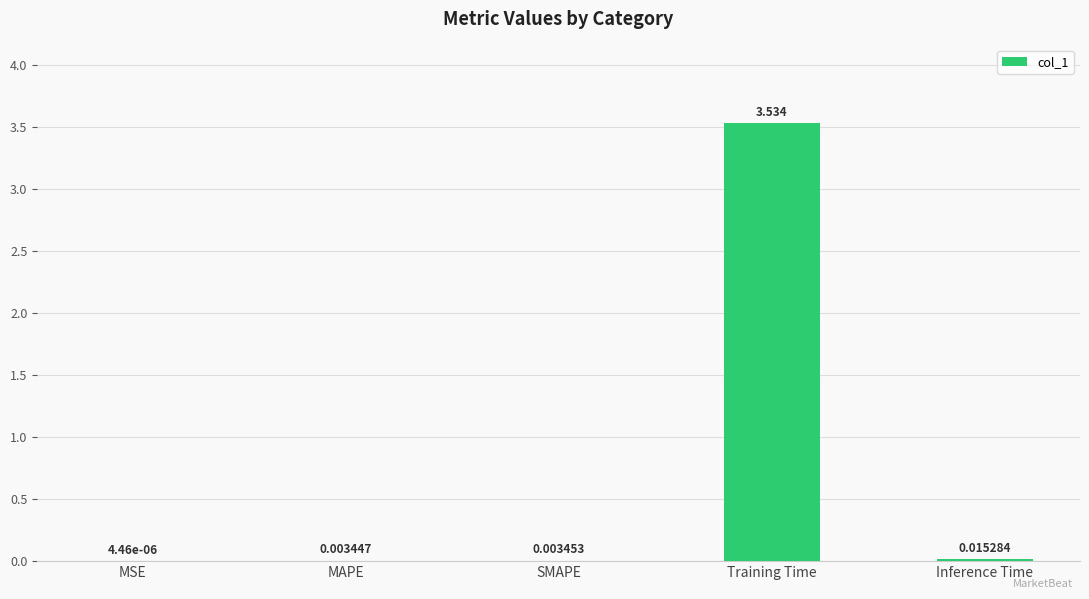

How many categories are shown in the chart?

5